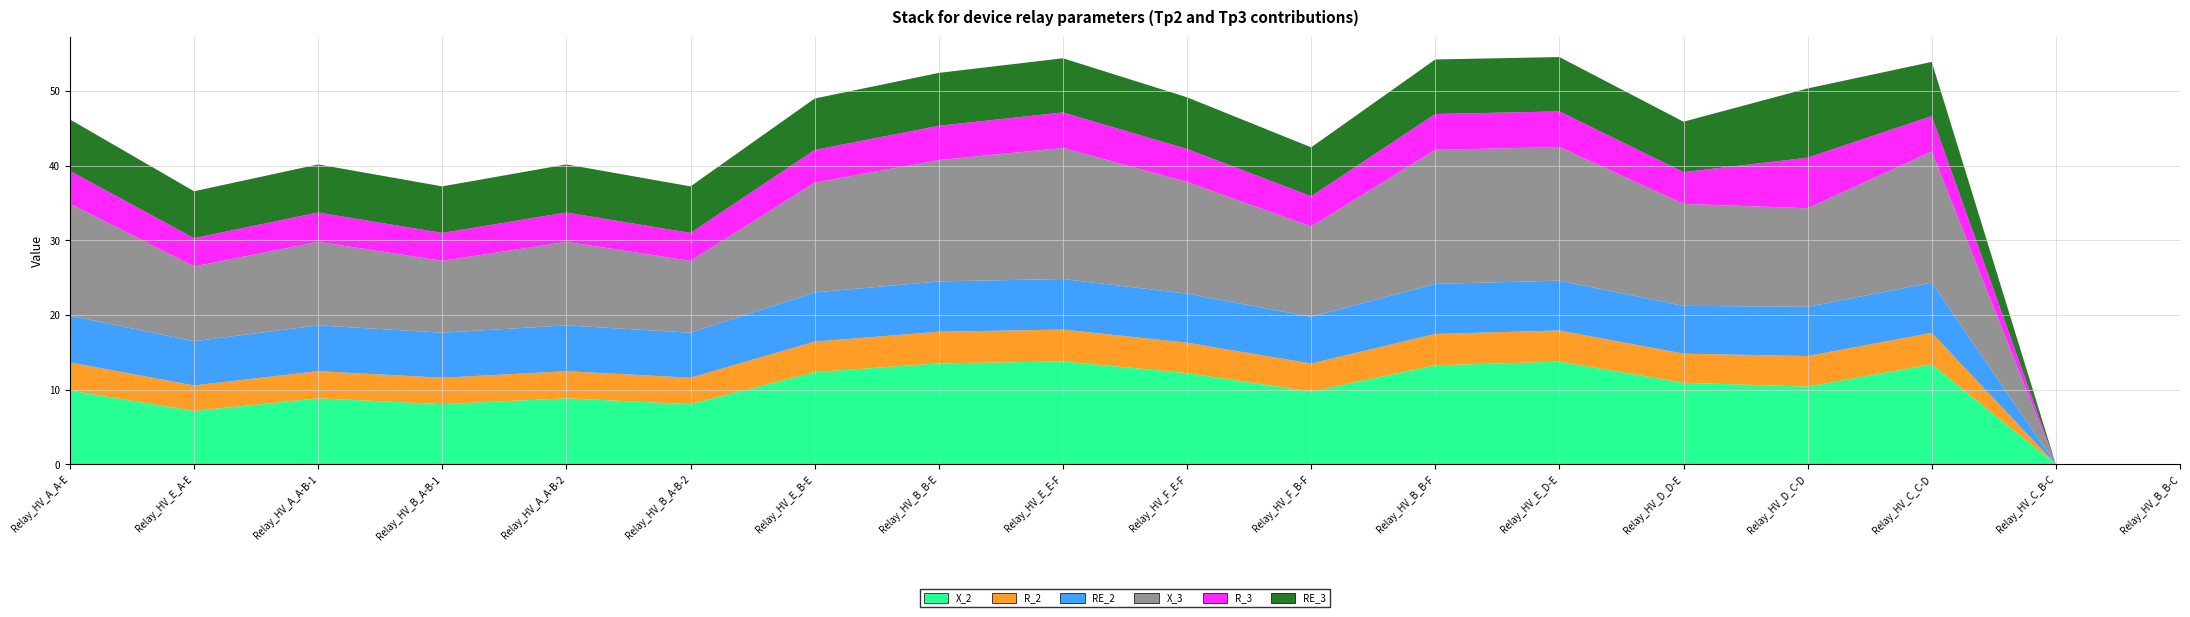

Reading left to right, what are all the values shown in this chart?

X_2: 9.9	7.2	8.8	8.1	8.8	8.1	12.4	13.5	13.8	12.2	9.8	13.3	13.8	10.9	10.4	13.4	0.0	0.0
R_2: 3.8	3.4	3.6	3.5	3.6	3.5	4.1	4.2	4.3	4.1	3.8	4.2	4.2	3.9	4.1	4.2	0.0	0.0
RE_2: 6.3	5.9	6.1	6.0	6.1	6.0	6.6	6.7	6.8	6.6	6.3	6.7	6.7	6.4	6.6	6.7	0.0	0.0
X_3: 15.0	10.0	11.2	9.6	11.2	9.6	14.7	16.3	17.6	15.0	12.1	17.9	17.9	13.7	13.2	17.6	0.0	0.0
R_3: 4.4	3.8	3.9	3.7	3.9	3.7	4.4	4.6	4.8	4.4	4.1	4.8	4.8	4.3	6.8	4.8	0.0	0.0
RE_3: 6.9	6.3	6.4	6.2	6.4	6.2	6.9	7.1	7.3	6.9	6.6	7.3	7.3	6.8	9.3	7.3	0.0	0.0